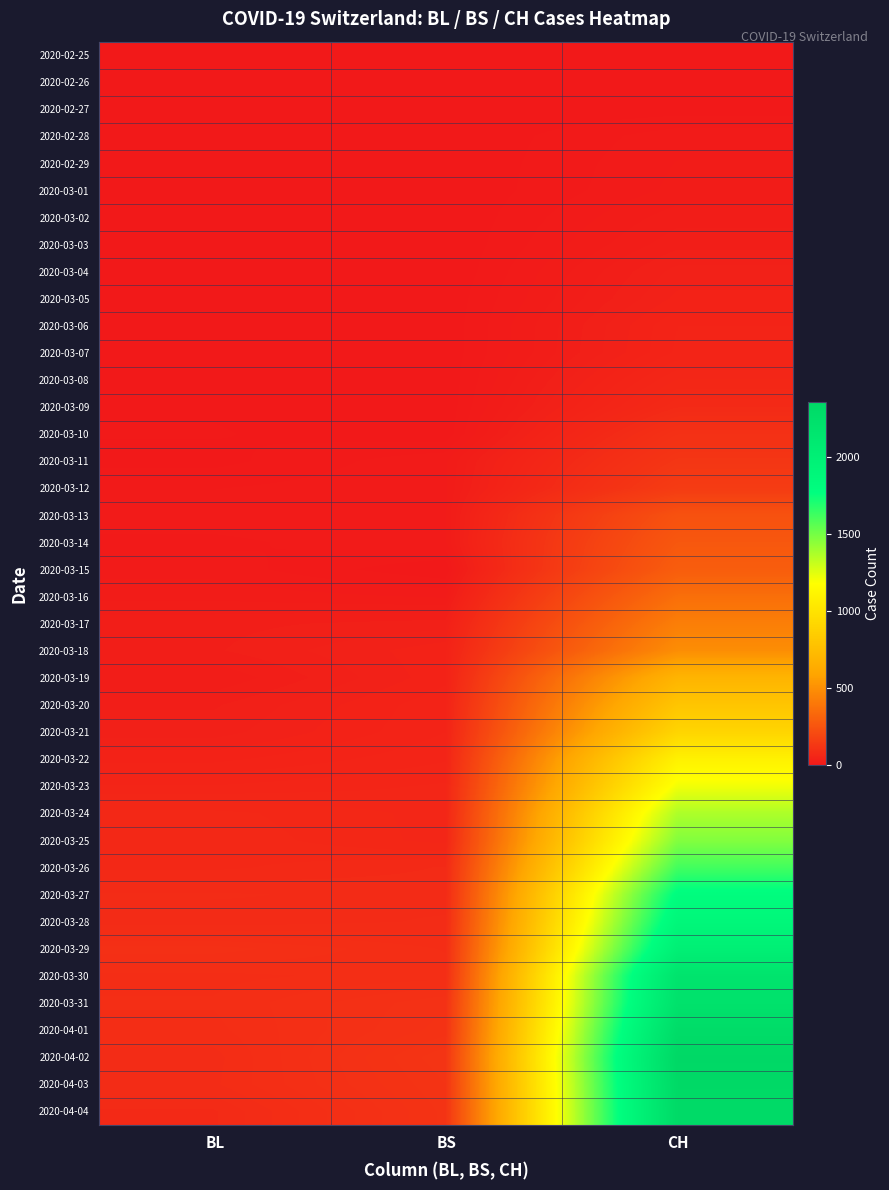

Which has a higher value, CH or BS?

CH